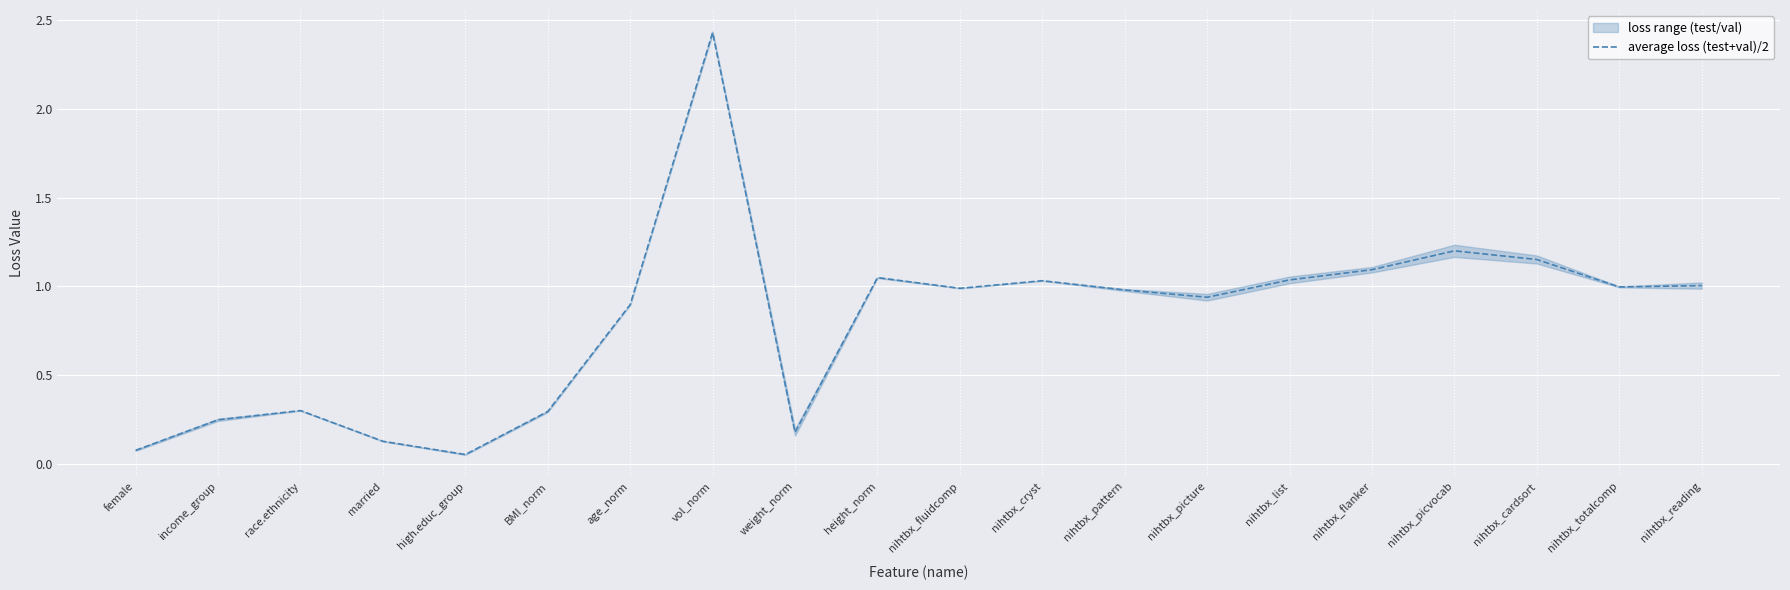

Which label corresponds to the smallest value in the chart?

high.educ_group